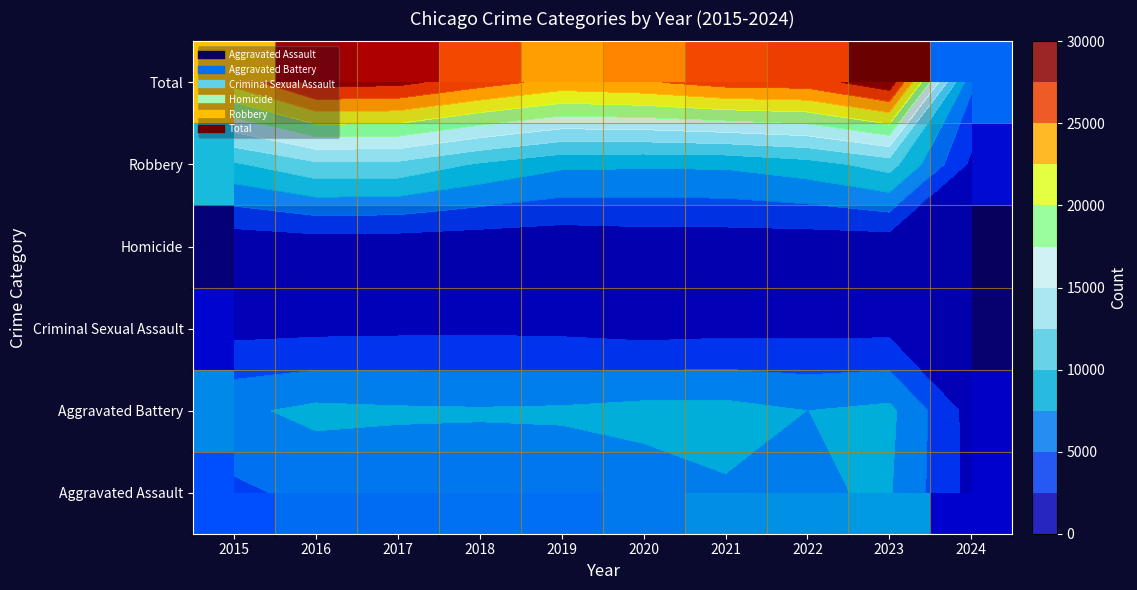

True or false: Aggravated Assault has a value of 7706 at 2023.

True